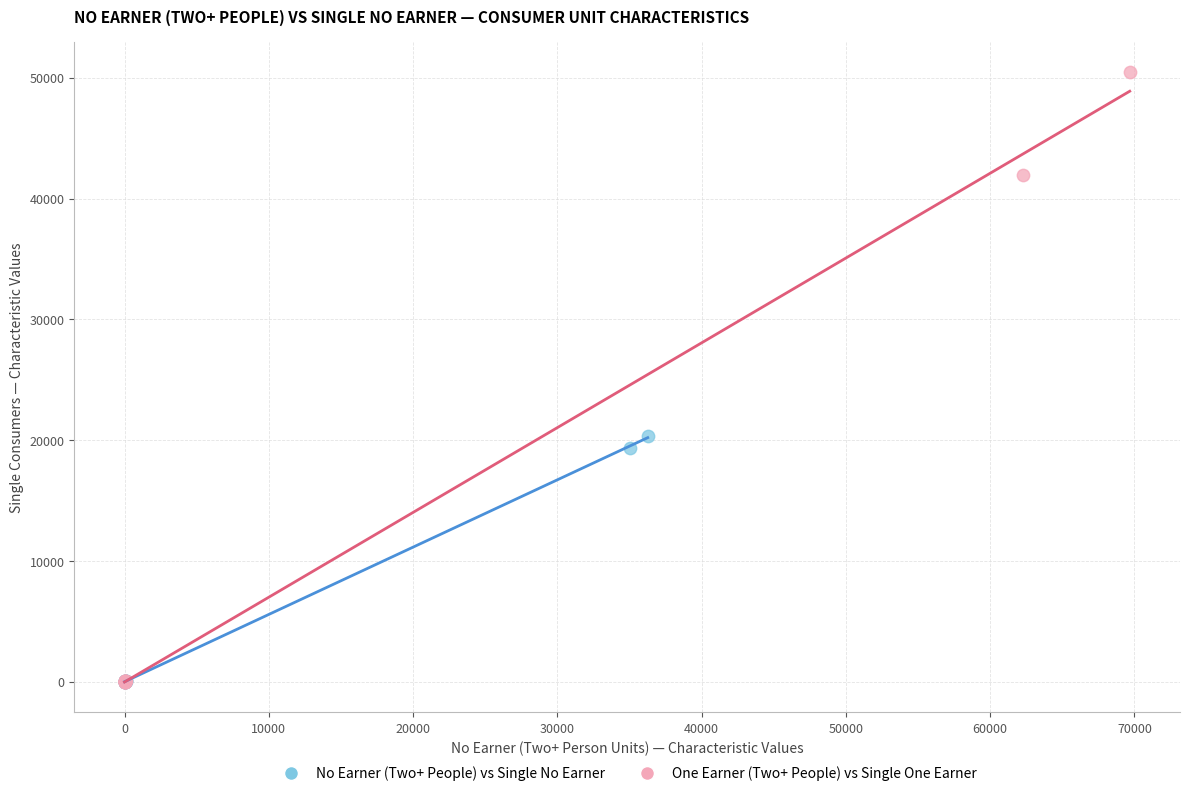

Which series reaches the maximum Y coordinate?

One Earner (Two+ People) vs Single One Earner